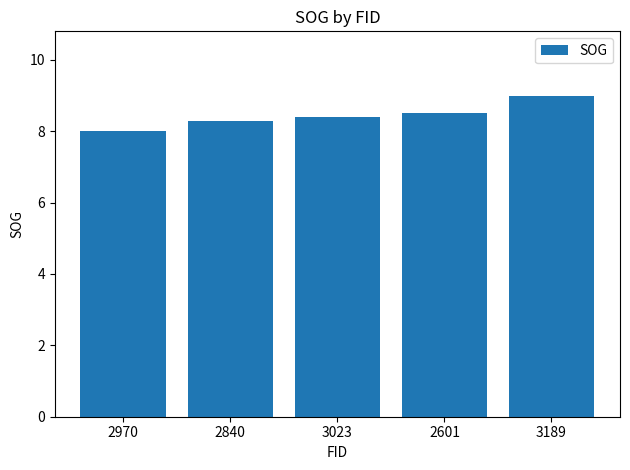

At which category does the chart reach its minimum across all series?

2970